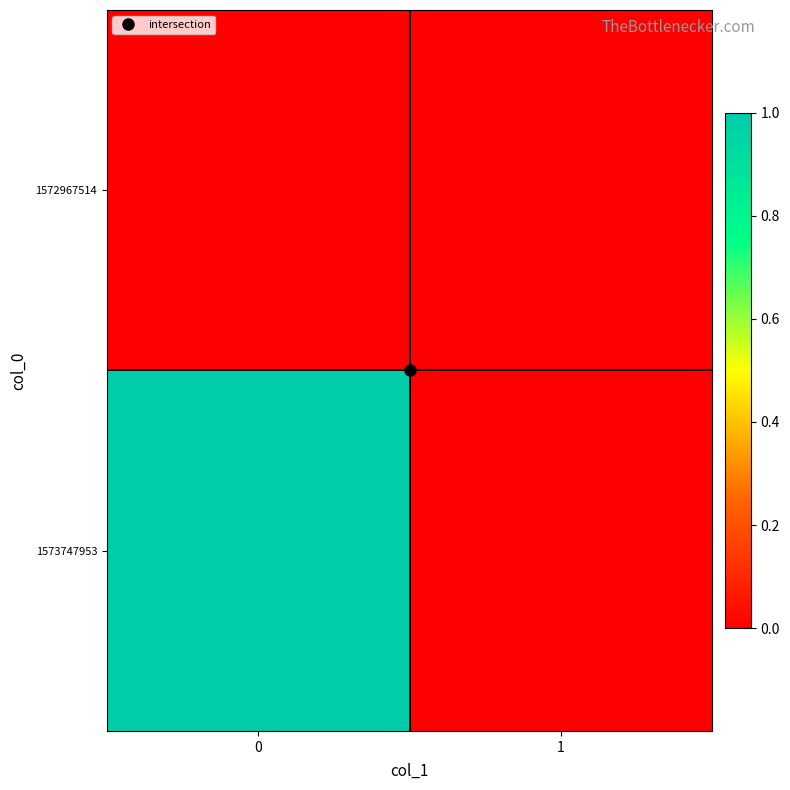

Which has a higher value, 1 or 0?

1